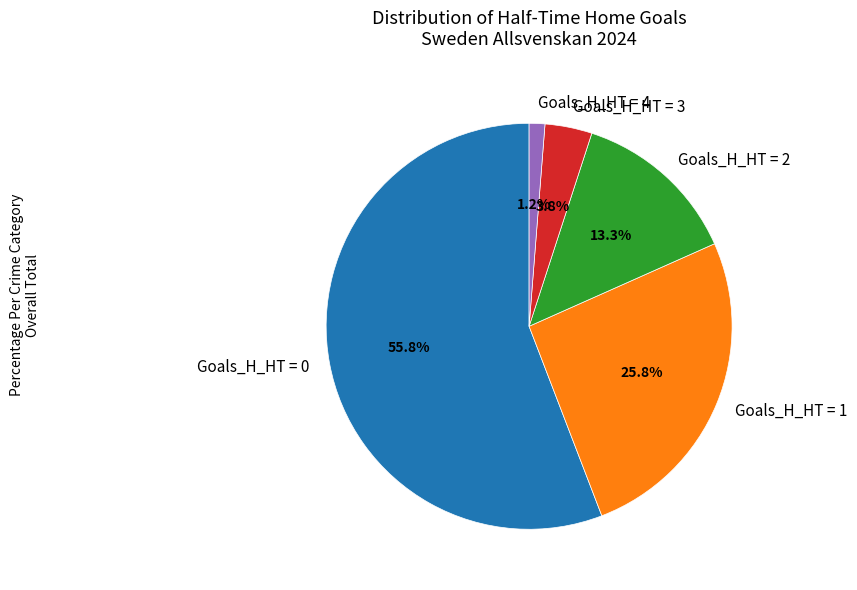

Rank the categories by value from lowest to highest.

Goals_H_HT = 4, Goals_H_HT = 3, Goals_H_HT = 2, Goals_H_HT = 1, Goals_H_HT = 0